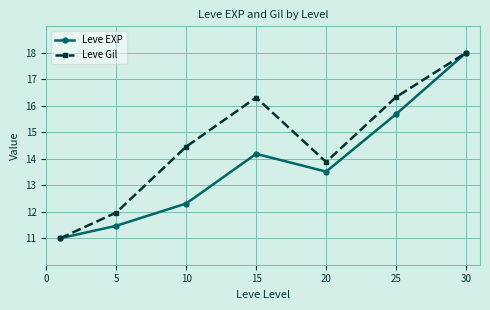

What is the greatest value displayed?

18.0